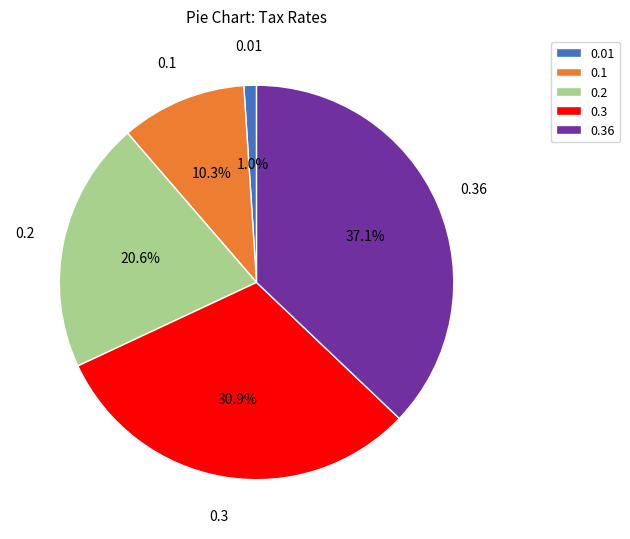

Is there a majority slice in this chart?

No